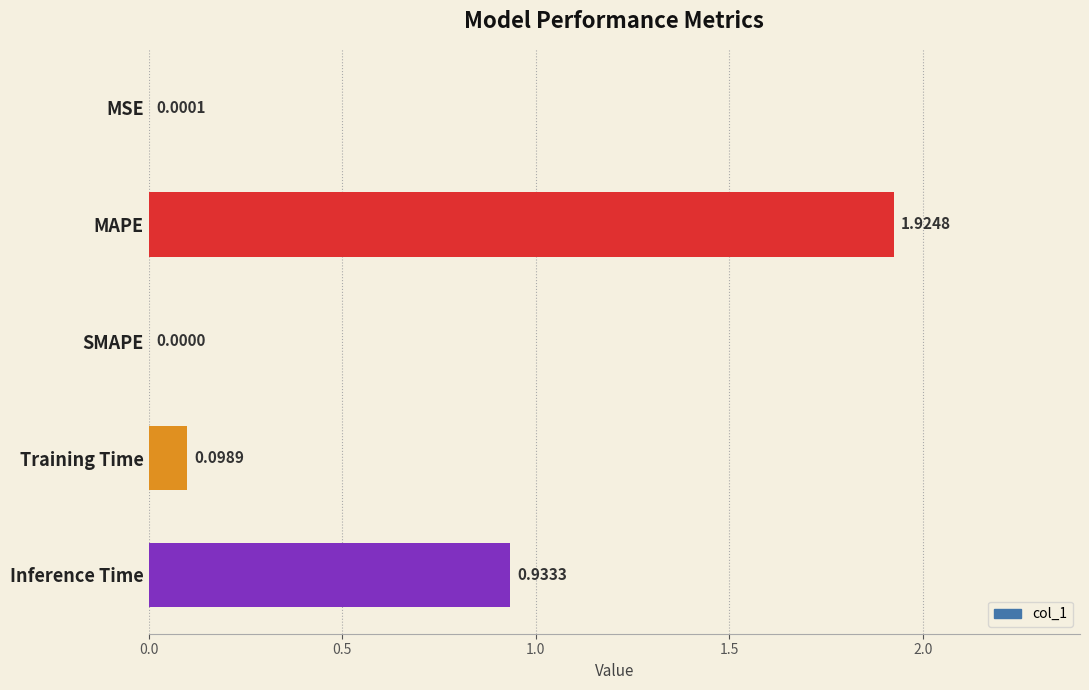

What is the change in value from MAPE to Inference Time?

-1.0